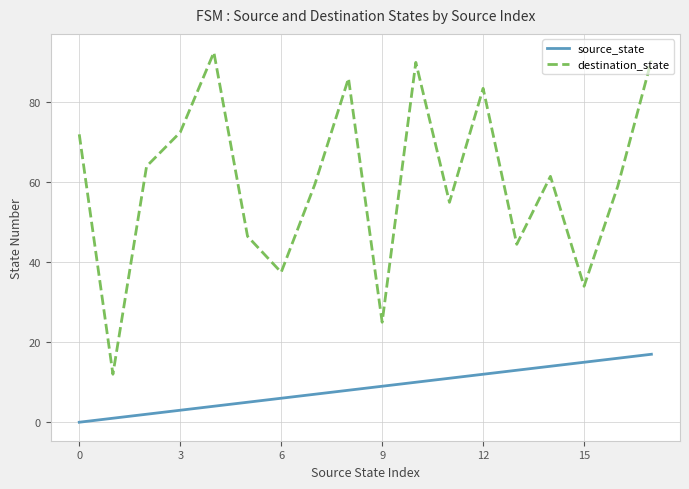

What is the minimum value for destination_state?

12.0